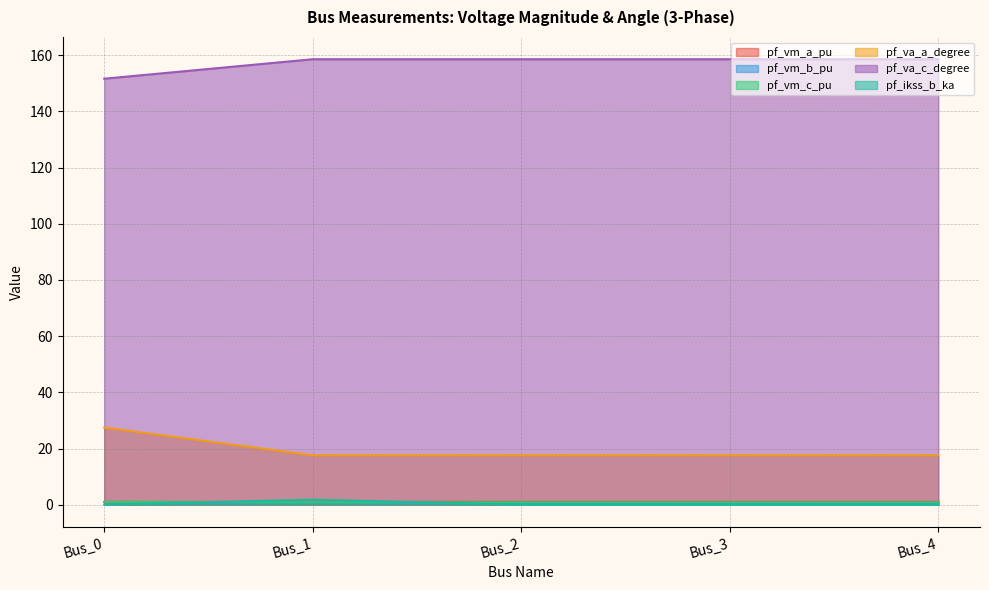

What is the highest value of the pf_vm_b_pu series?

0.9